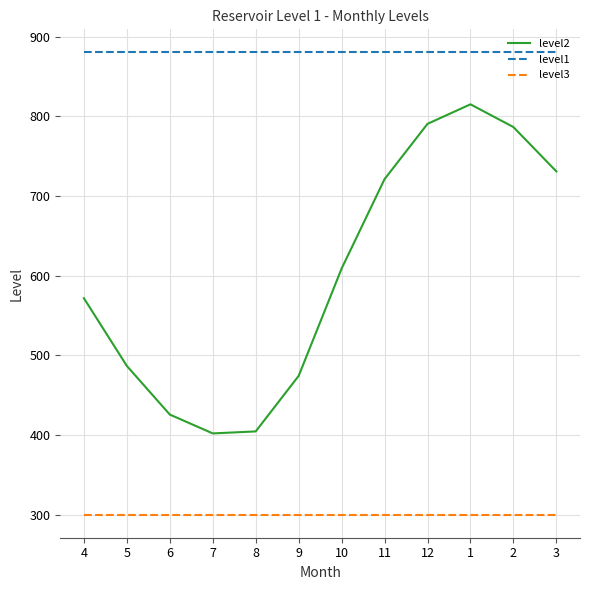

What is the total value across all series at 8?

1584.4